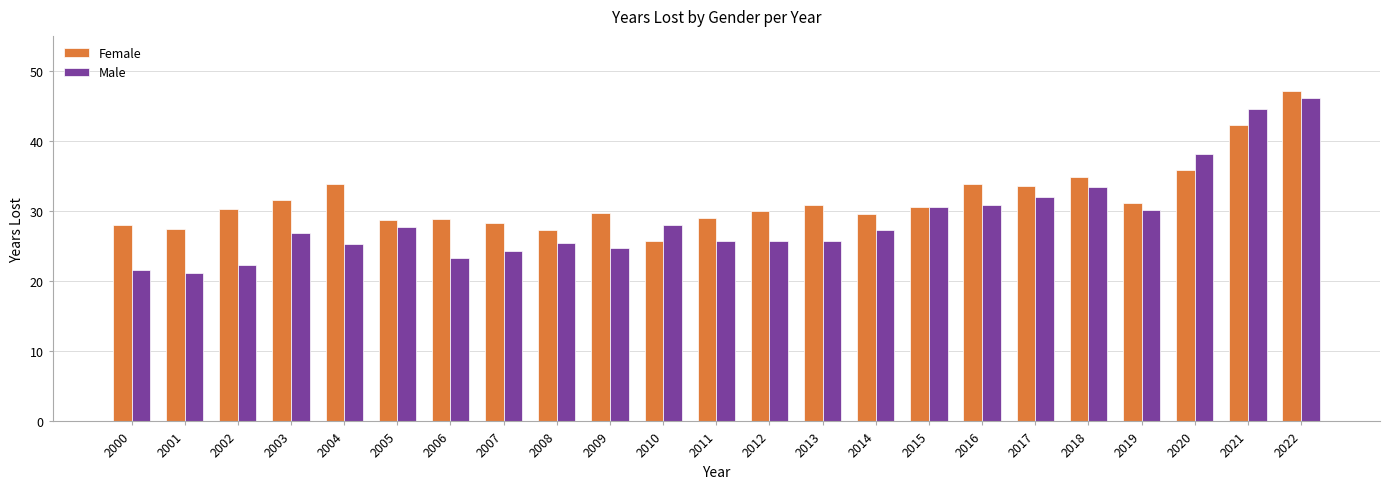

What is the sum of the Male values at 2008 and 2001?

46.7